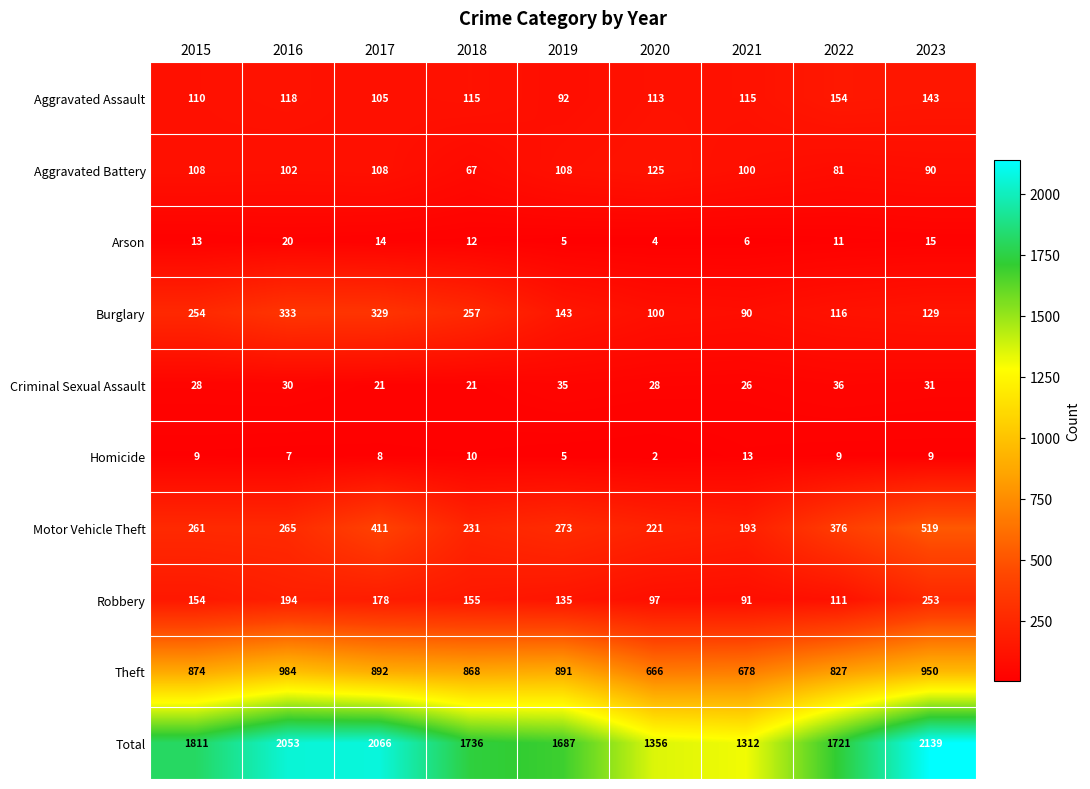

True or false: Robbery has a value of 61 at 2023.

False